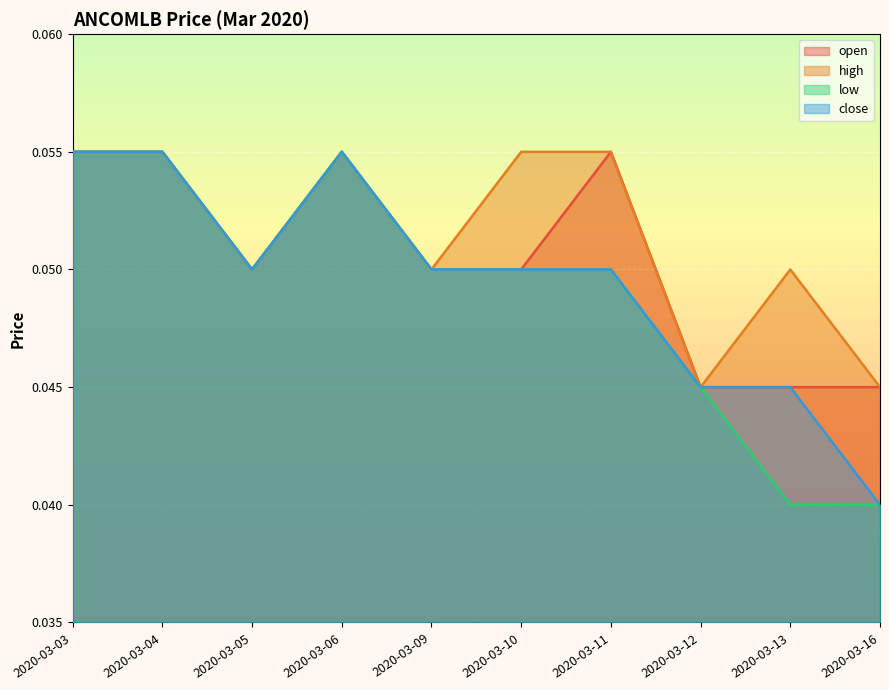

Does the chart display data point markers on the line(s)?

No